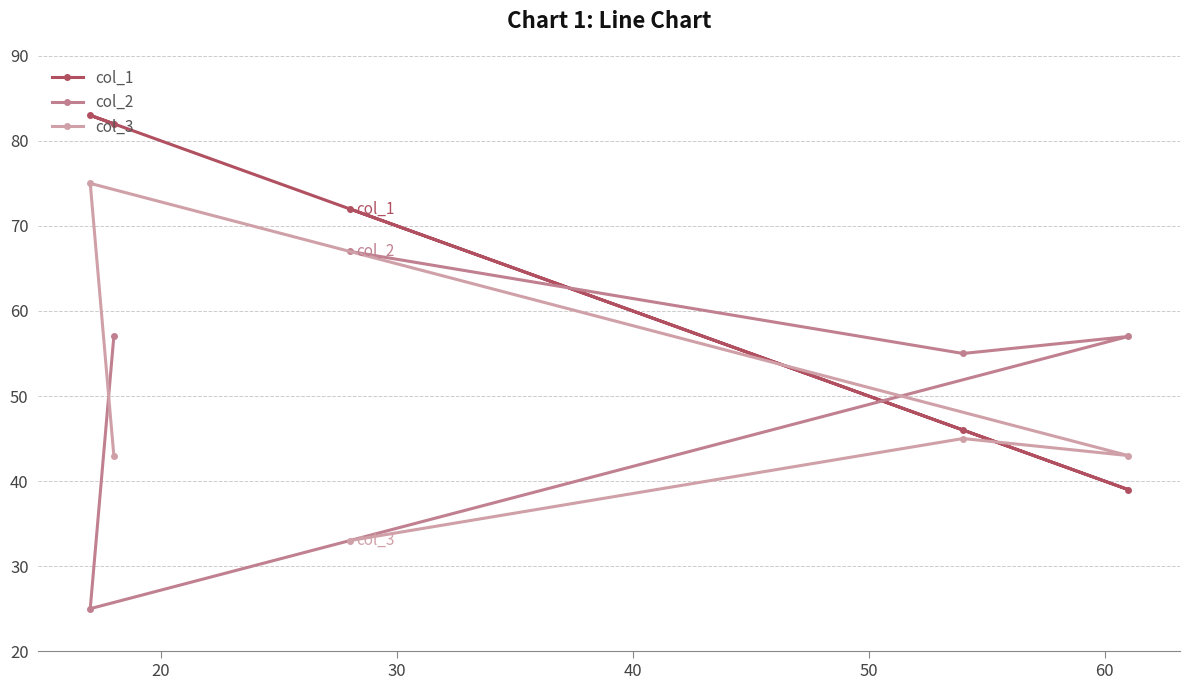

True or false: col_3 has more than 0 points higher than both neighbors.

True